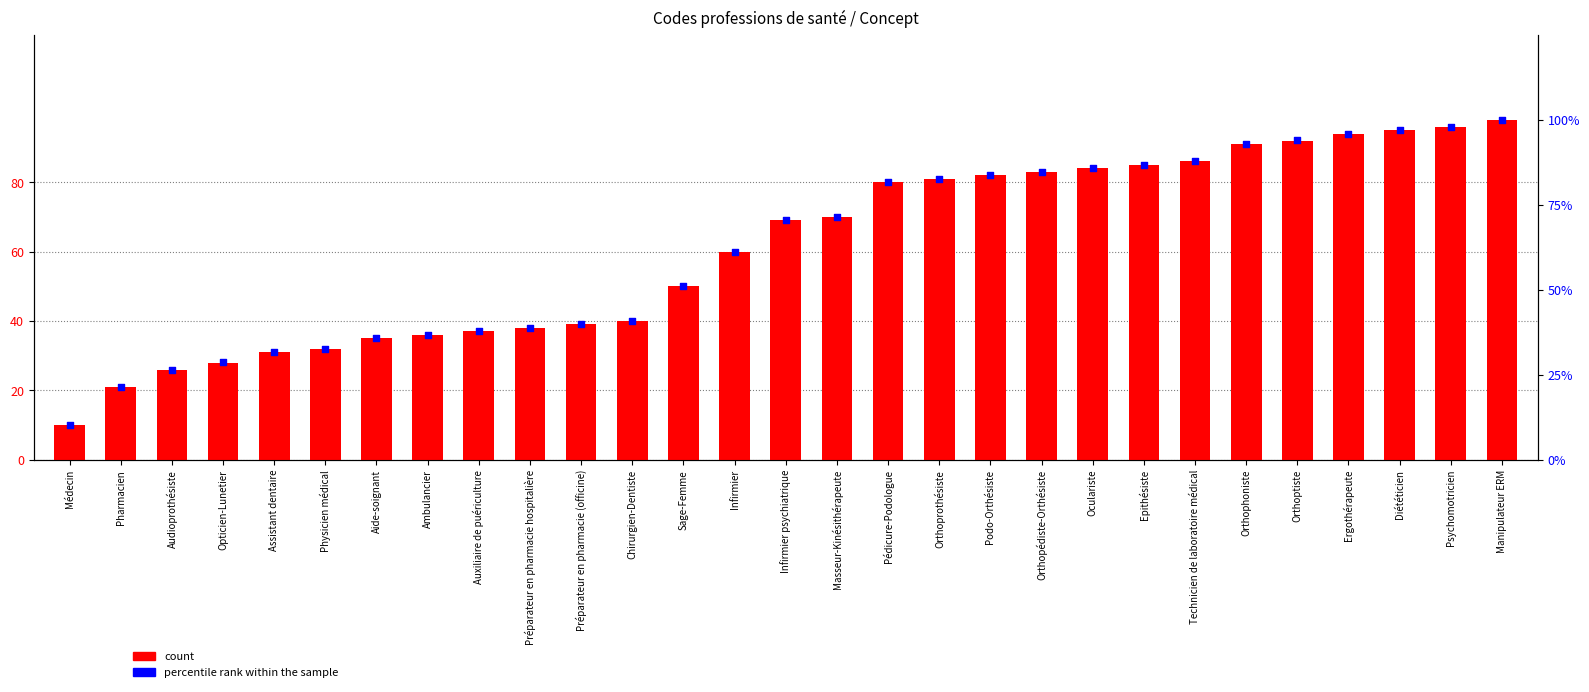

Which series has the widest spread of Y values?

percentile rank within the sample